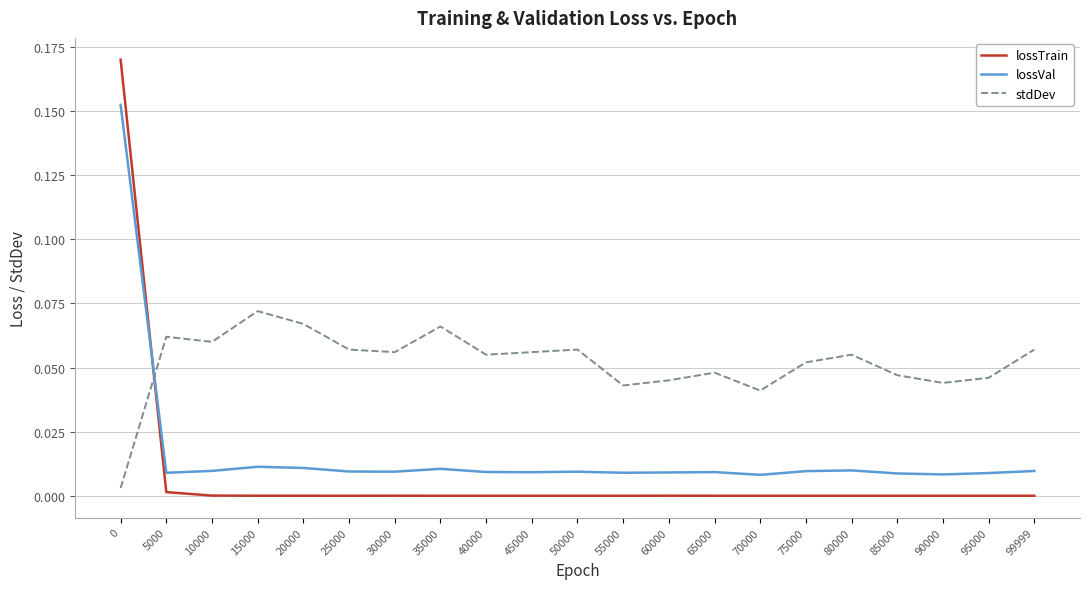

Does the chart display data point markers on the line(s)?

No